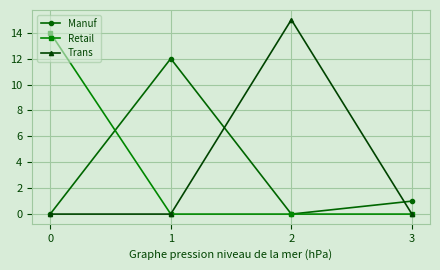

In Trans, how many points are higher than both neighbors (excluding endpoints)?

1